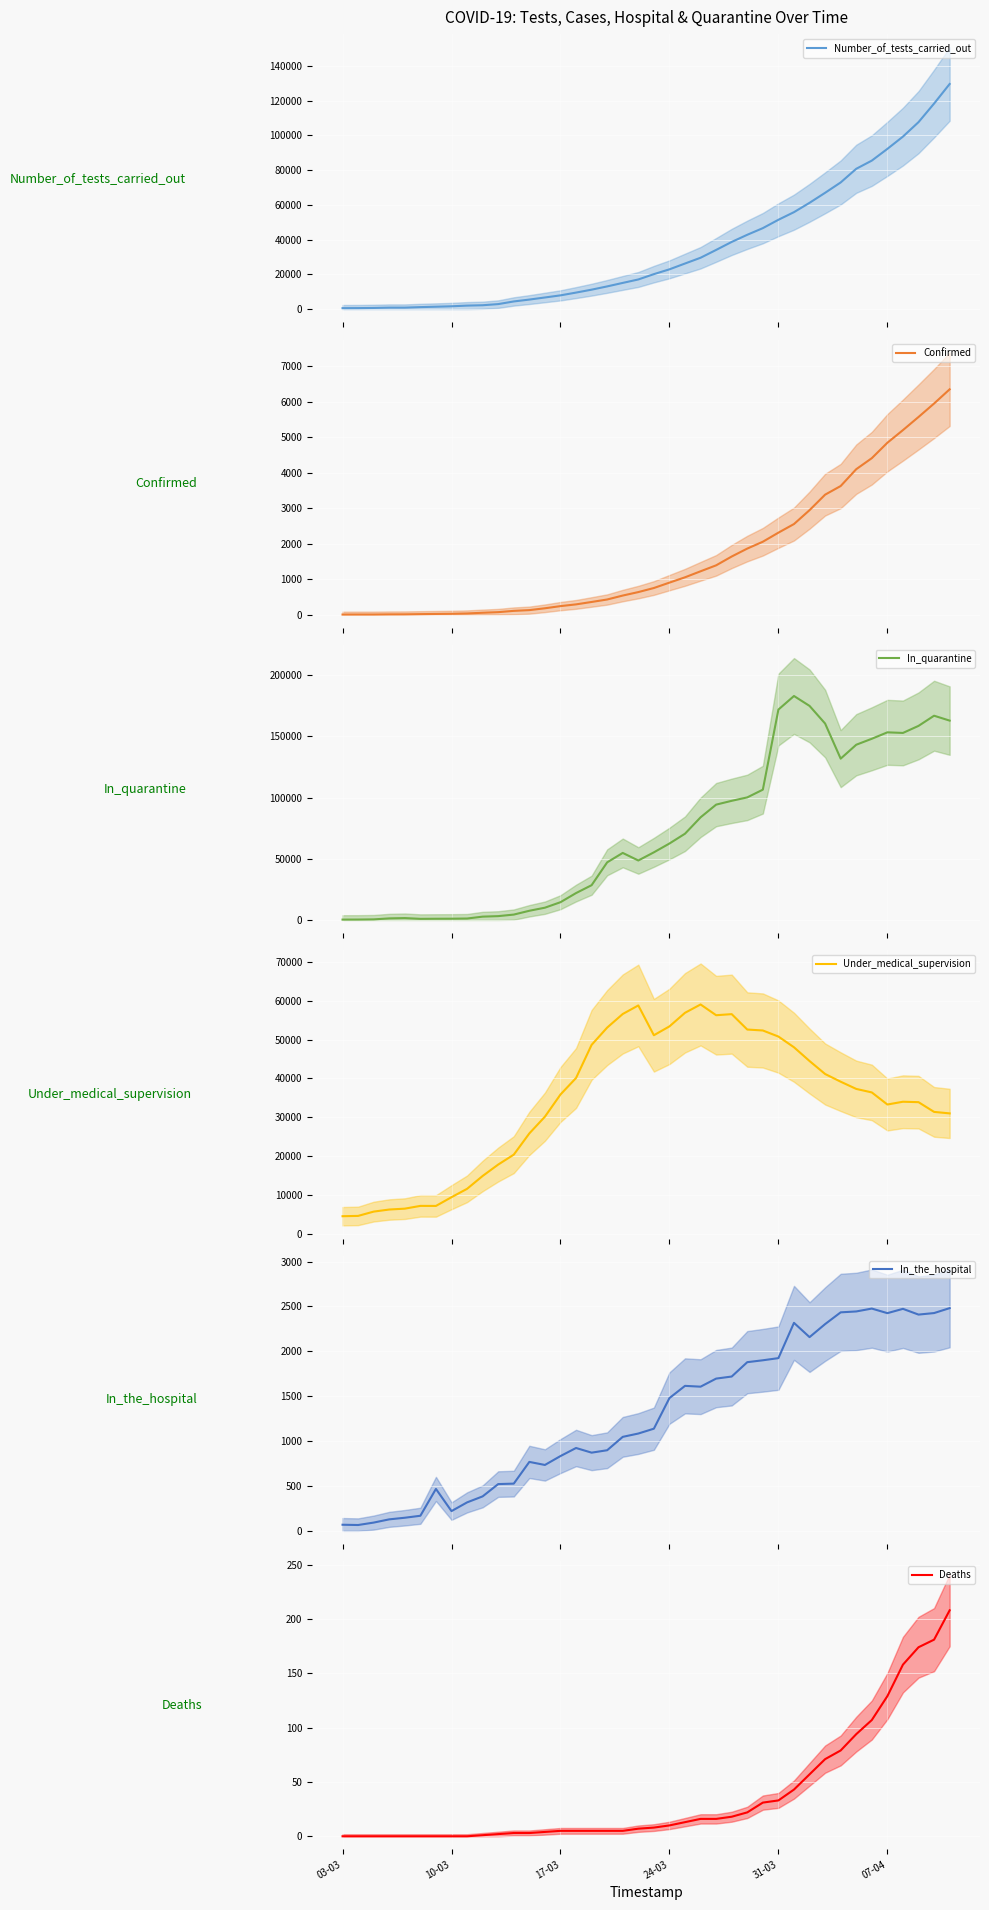

What is the highest value of the Number_of_tests_carried_out series?

129560